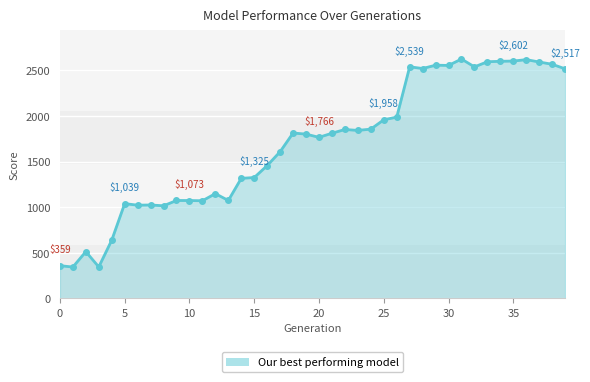

True or false: the data has more than 0 interior local peaks.

True